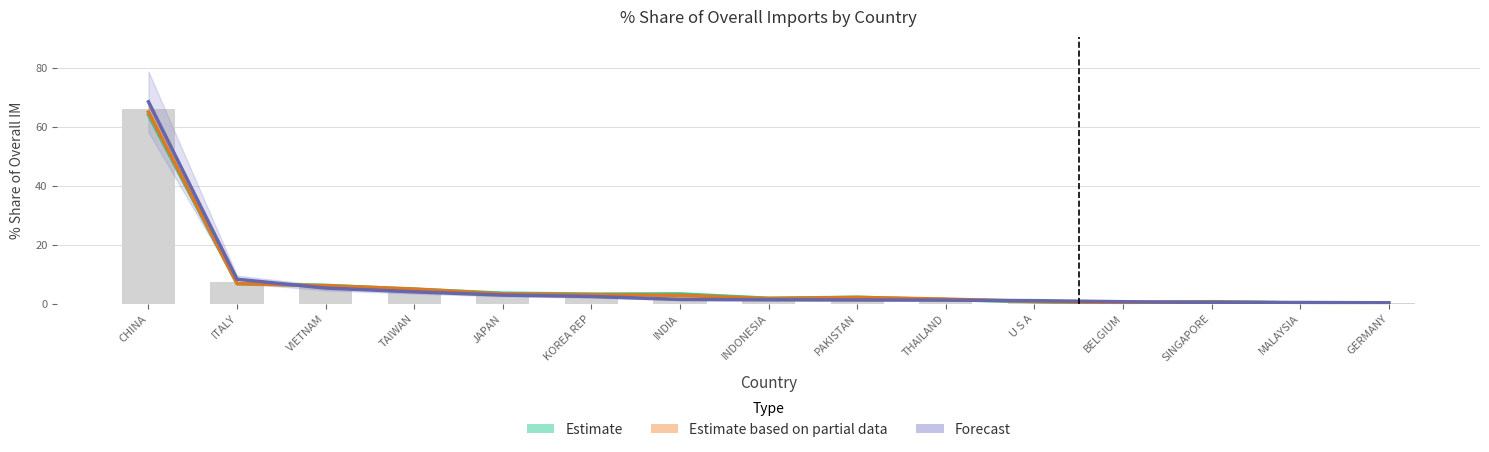

At which label does Estimate based on partial data reach its peak?

CHINA